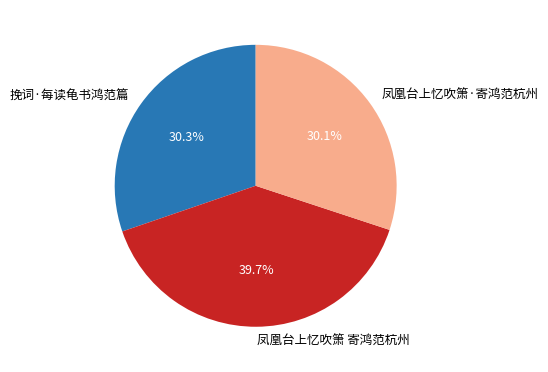

Is it true that 挽词·每读龟书鸿范篇 is 30% of the pie?

True